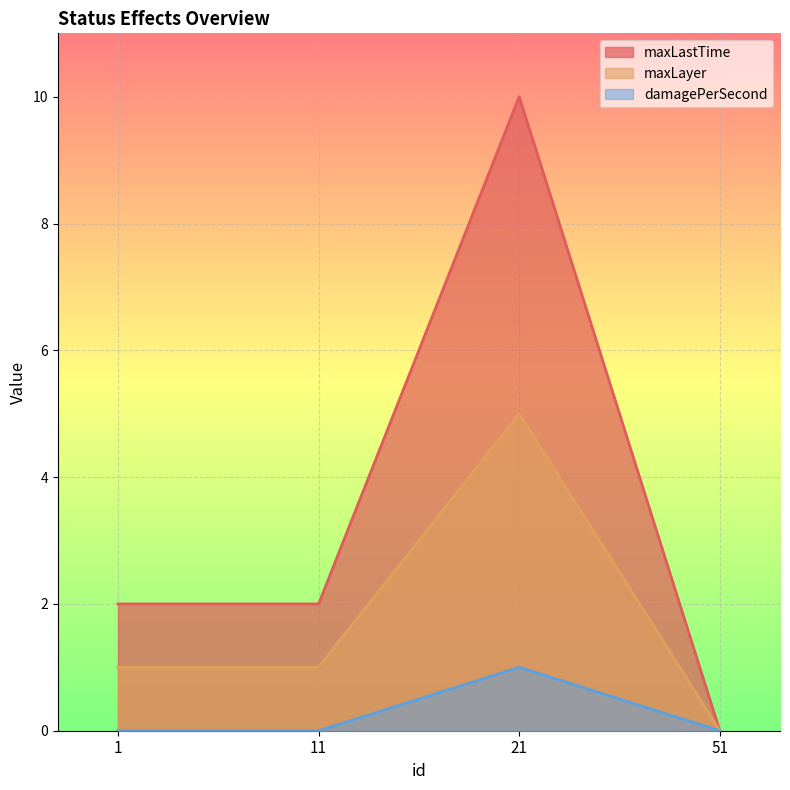

Reading left to right, list all the values displayed in this chart.

maxLastTime: 2	2	10	0
maxLayer: 1	1	5	0
damagePerSecond: 0	0	1	0